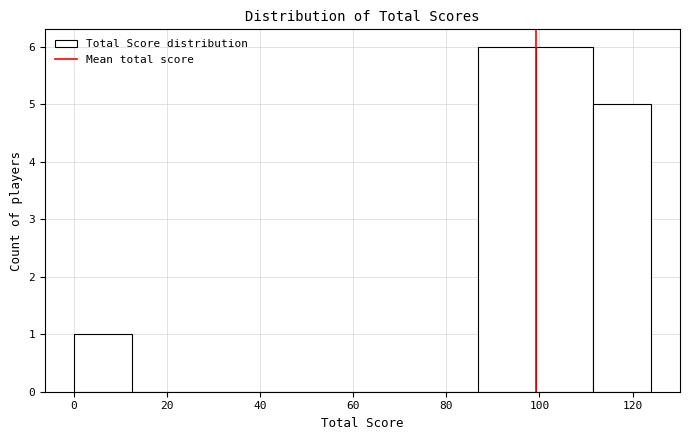

How tall is the bar that spans 99.2 to 111.6 on the x-axis? Neither the bar edges nor the heights are printed on the chart, so give them approximately, as read against the axes.

6